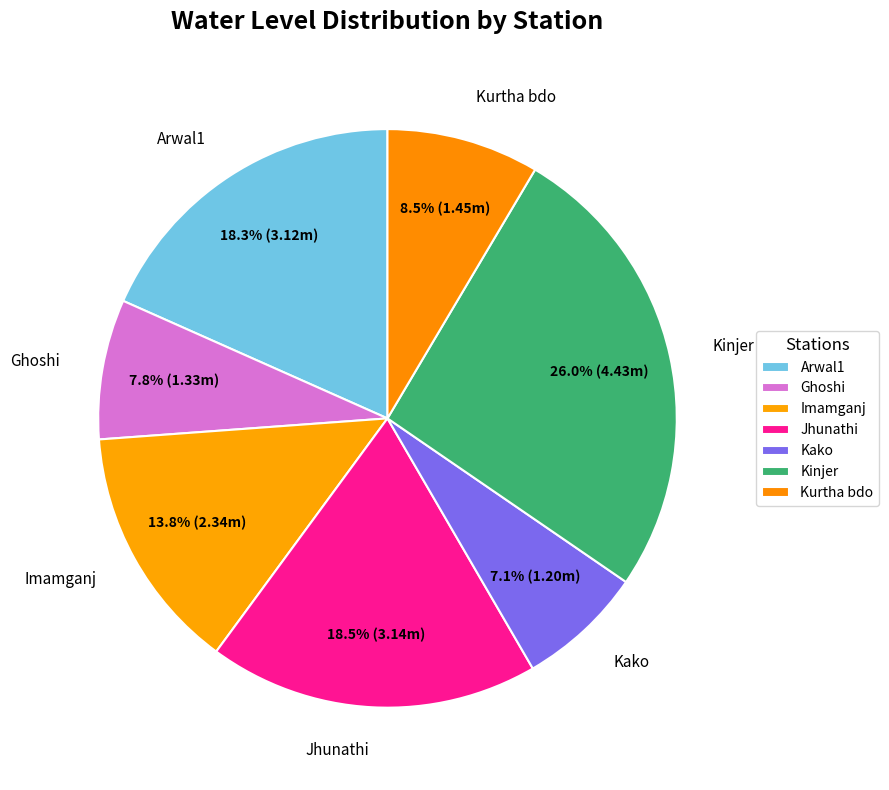

To the nearest percent, what is the average slice percentage?

14%